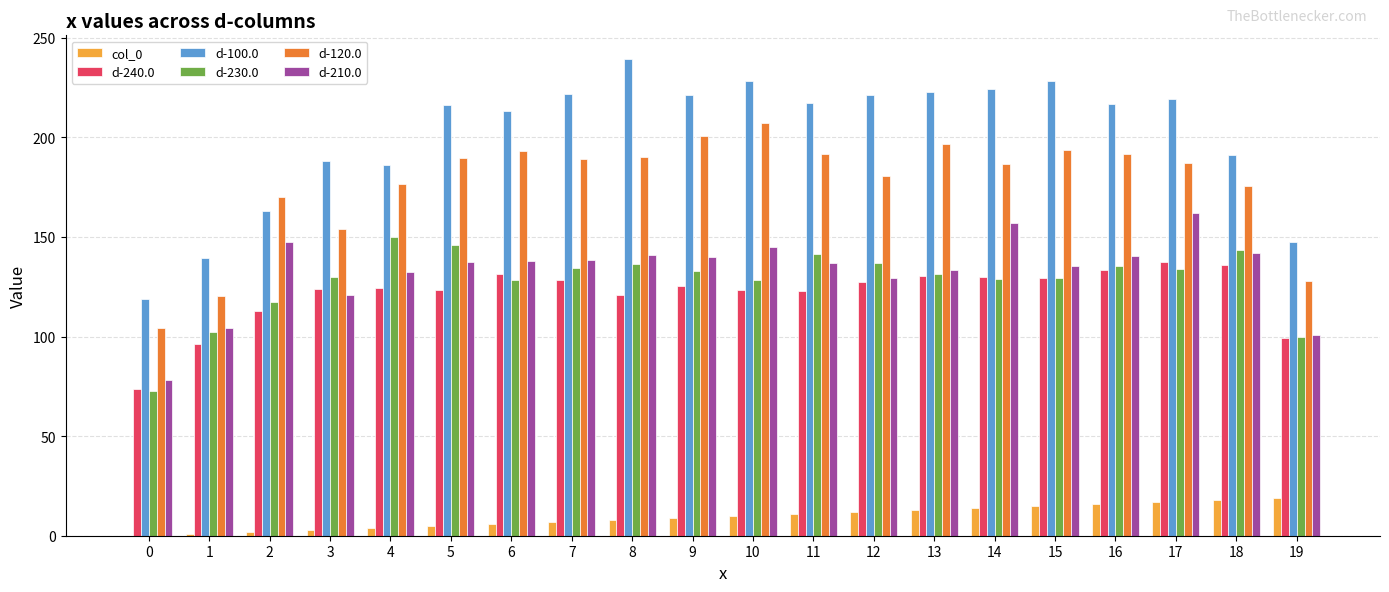

Are the bars horizontal?

No